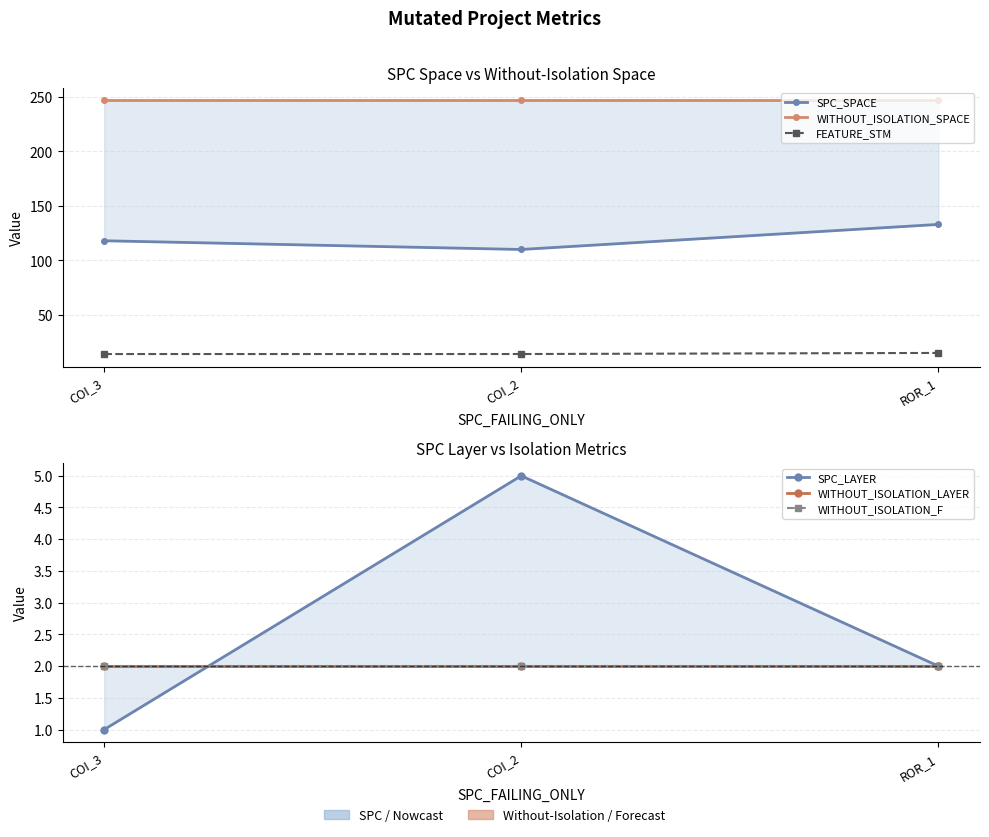

Between COI_3 and COI_2, which is larger?

COI_3